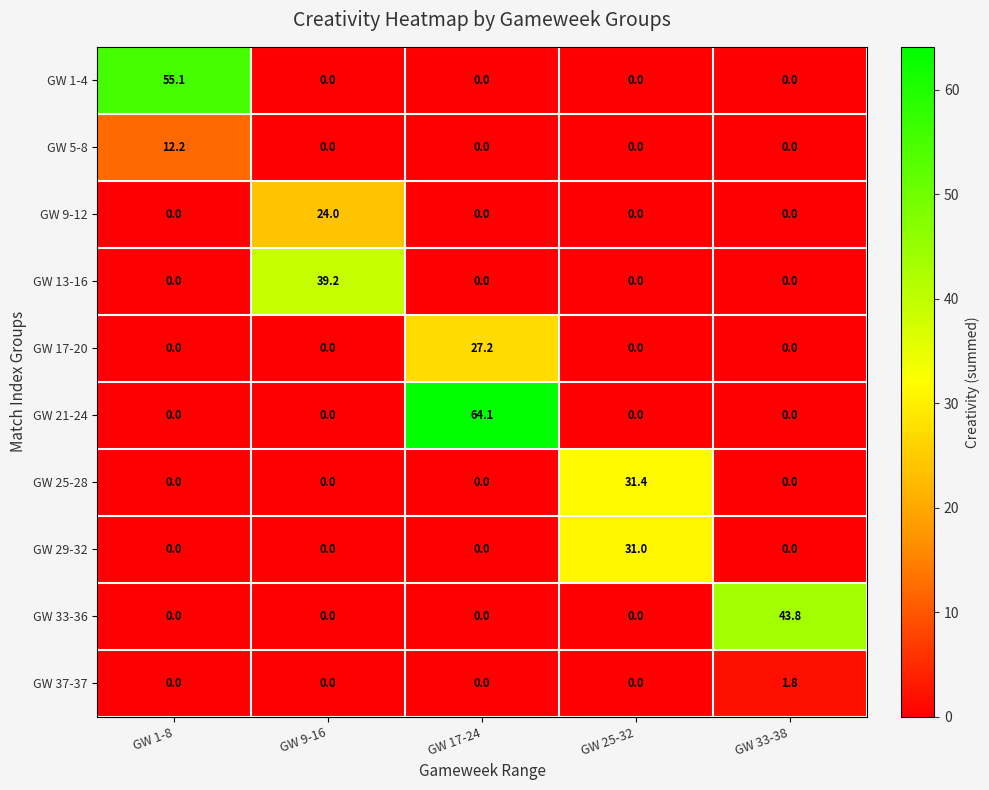

What is the approximate value of GW 21-24 at GW 17-24?

64.1